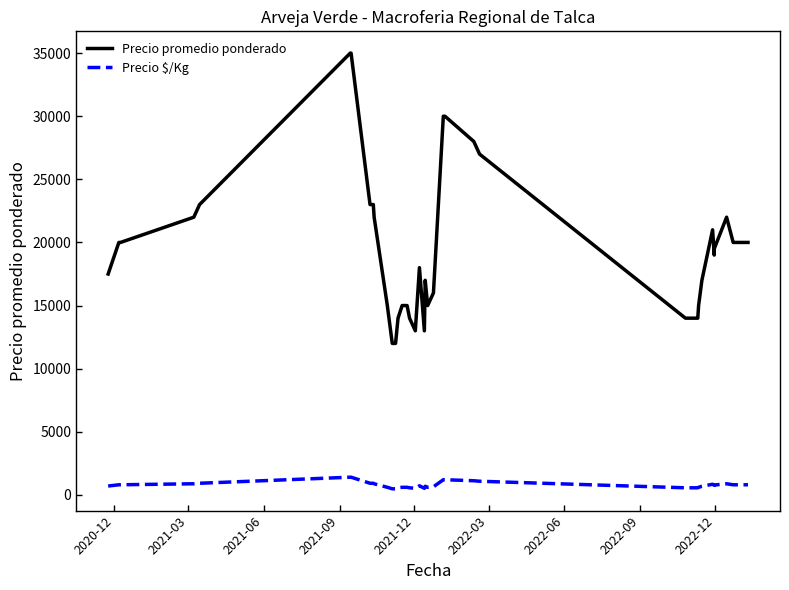

True or false: Precio promedio ponderado and Precio $/Kg intersect in this chart.

False